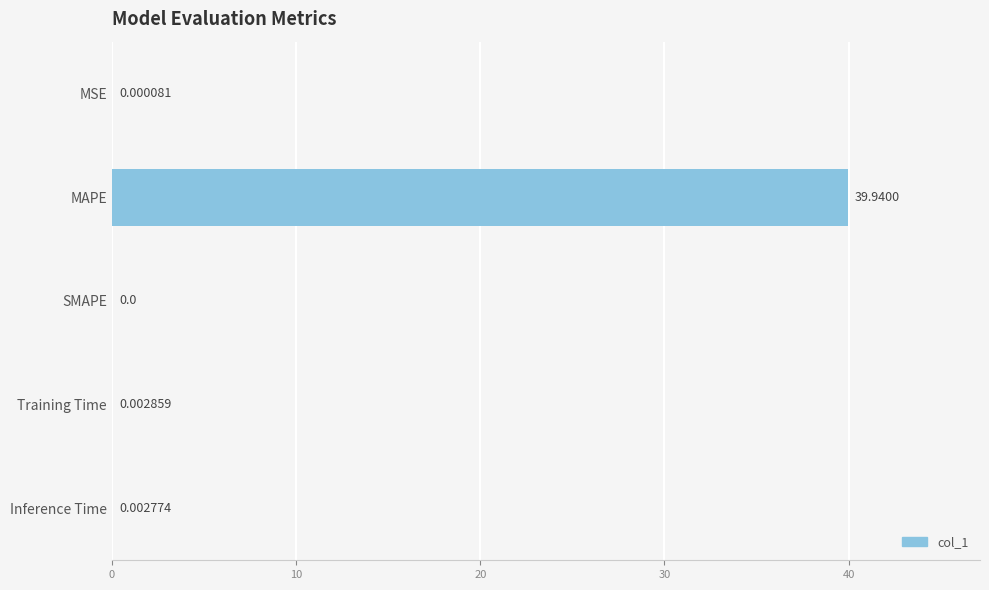

At which category does the chart reach its peak across all series?

MAPE